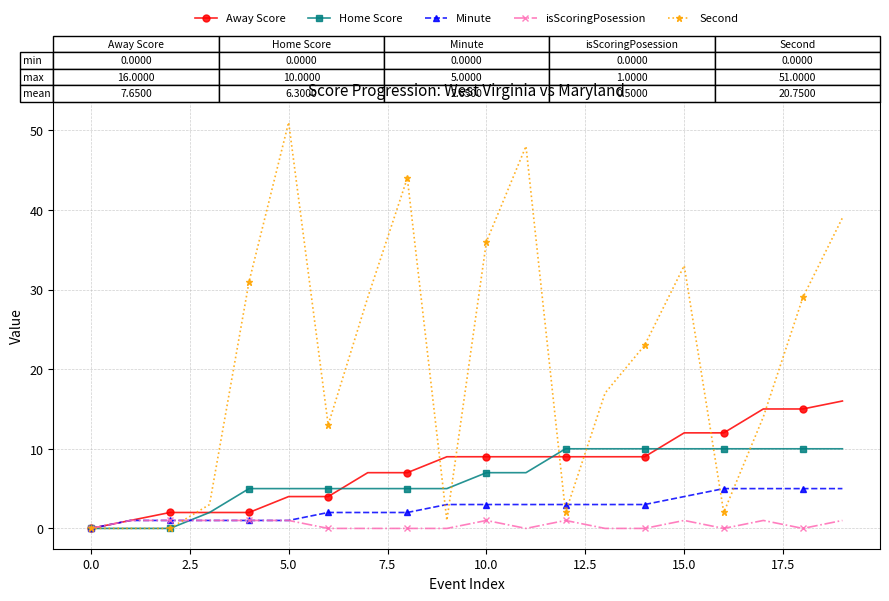

Rank the series by their maximum value, from highest to lowest.

Second, Away Score, Home Score, Minute, isScoringPosession